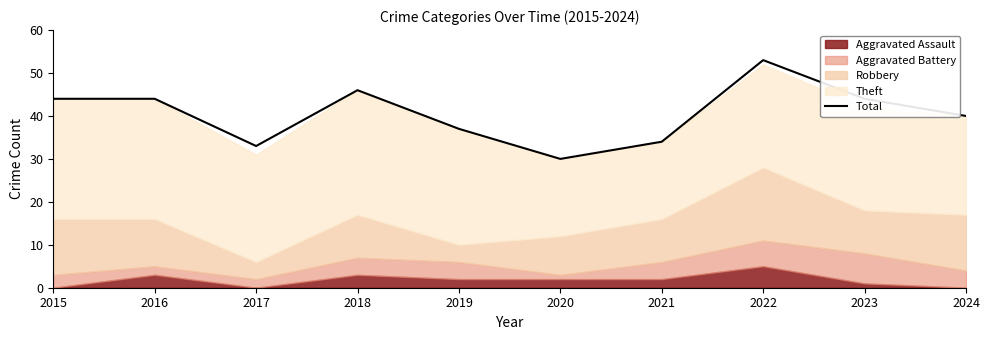

Reading left to right, transcribe all the data shown in this chart.

44	44	33	46	37	30	34	53	44	40